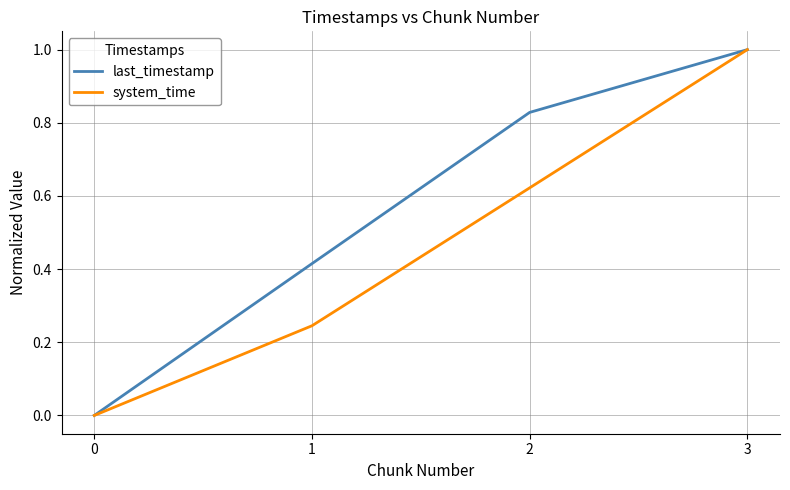

Does the chart have visible grid lines?

Yes